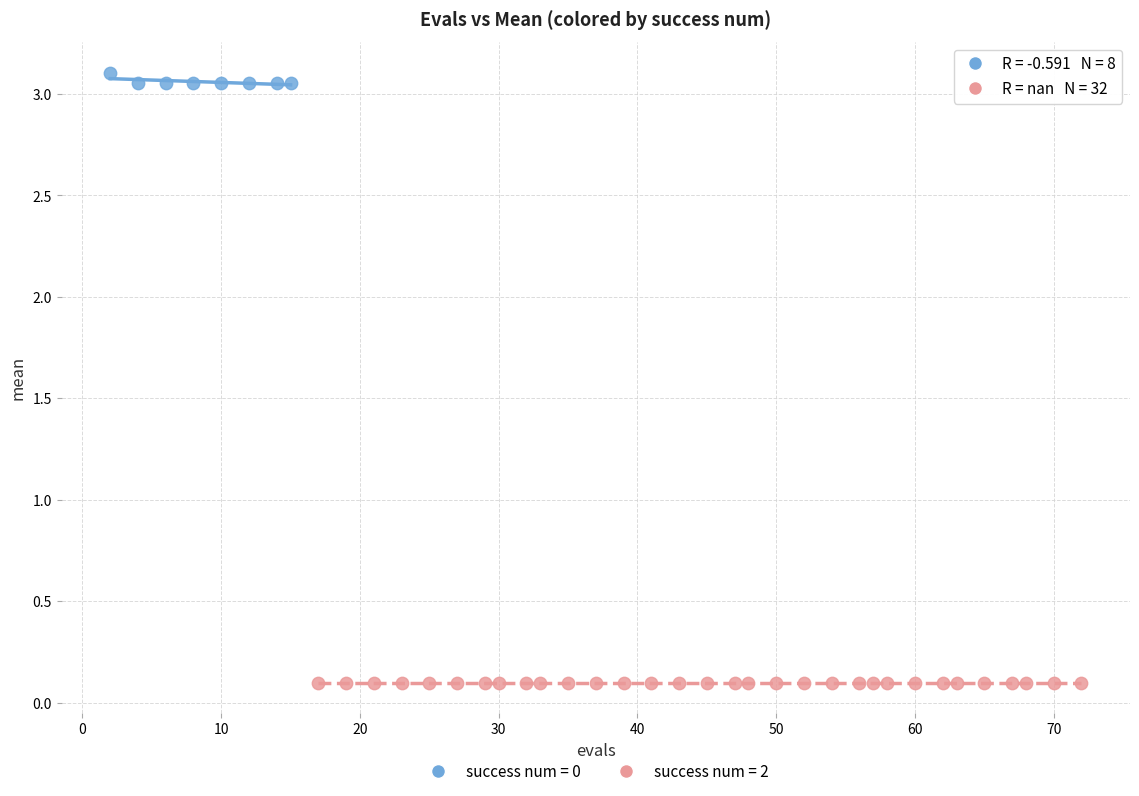

Which series reaches the minimum Y coordinate?

success num = 2